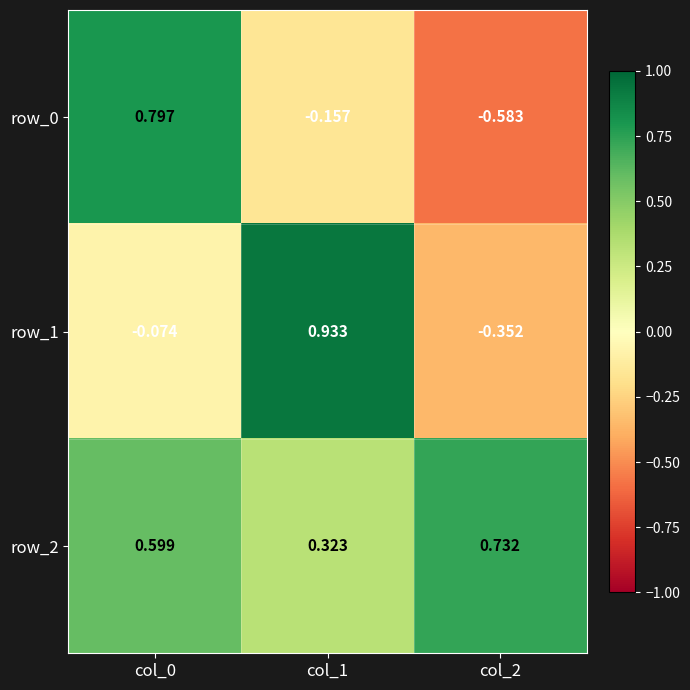

How many data points in row_1 are above 0?

1